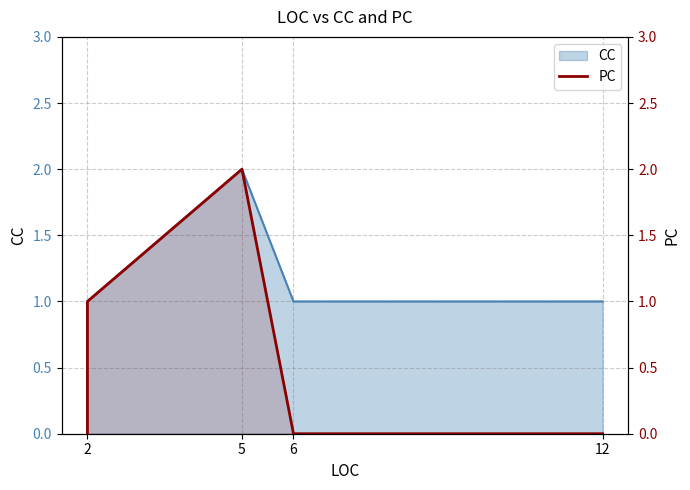

What is the value of the 2nd point from the left?

1